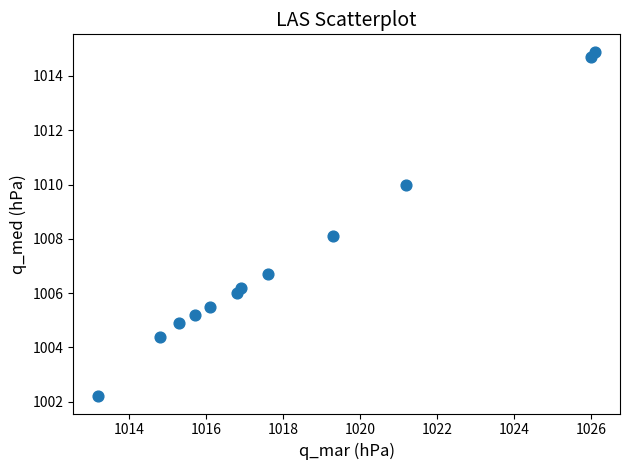

What is the range of Y values (max minus min)?

12.7